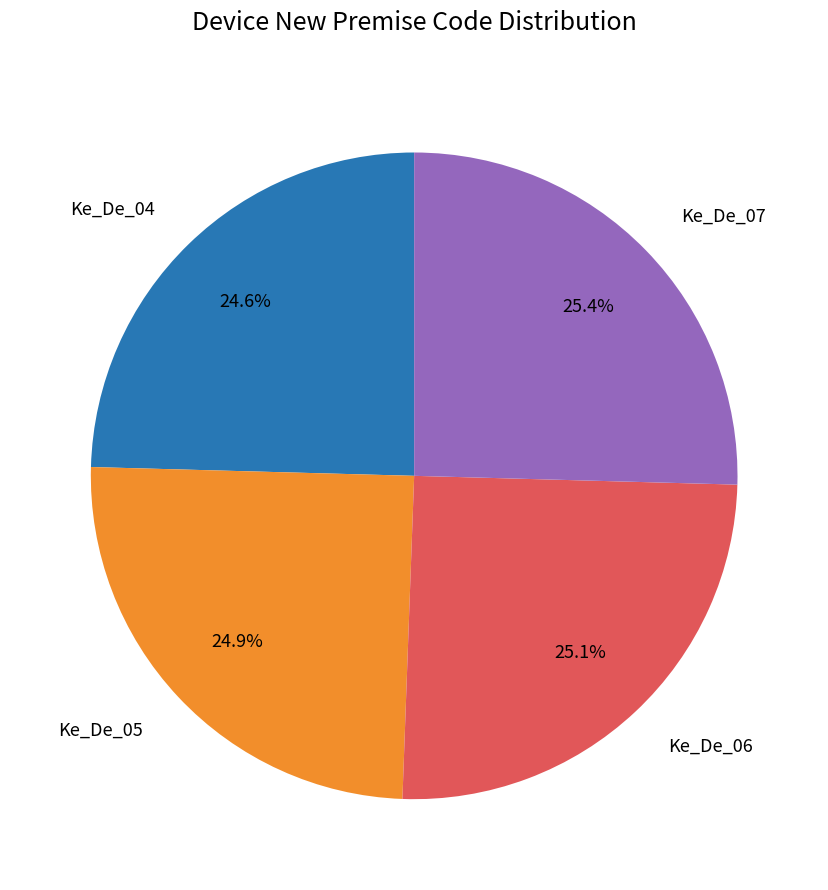

Is it true that Ke_De_04 is 25% of the pie?

True